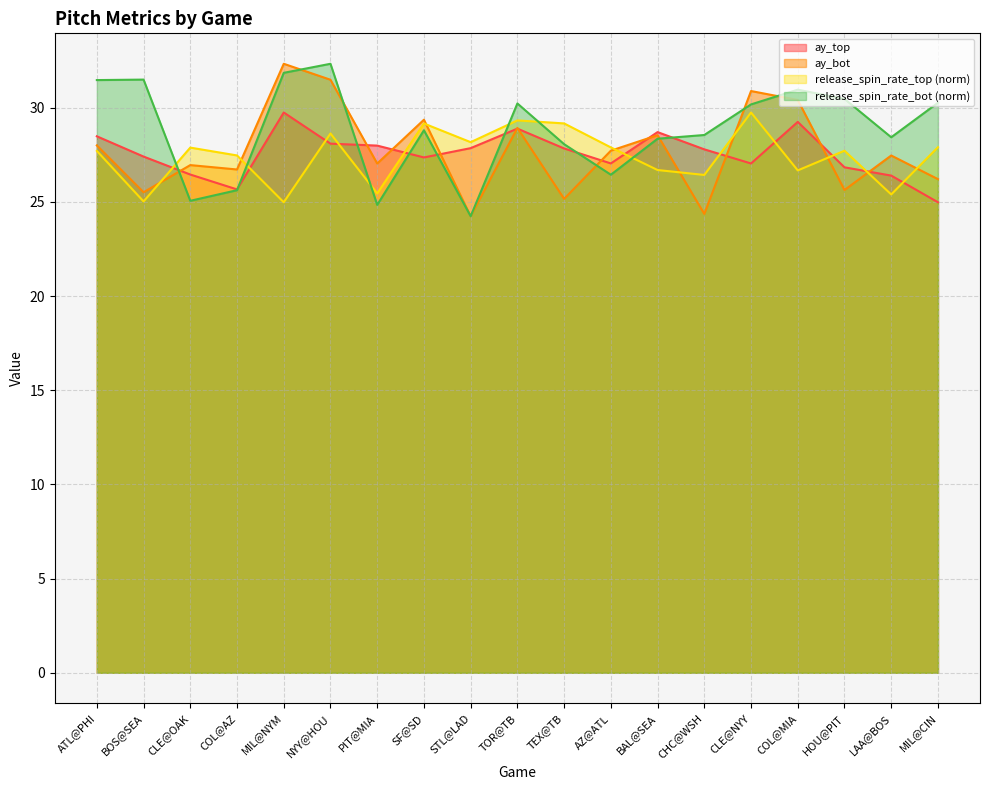

True or false: release_spin_rate_bot has more than 1 interior local peaks.

True